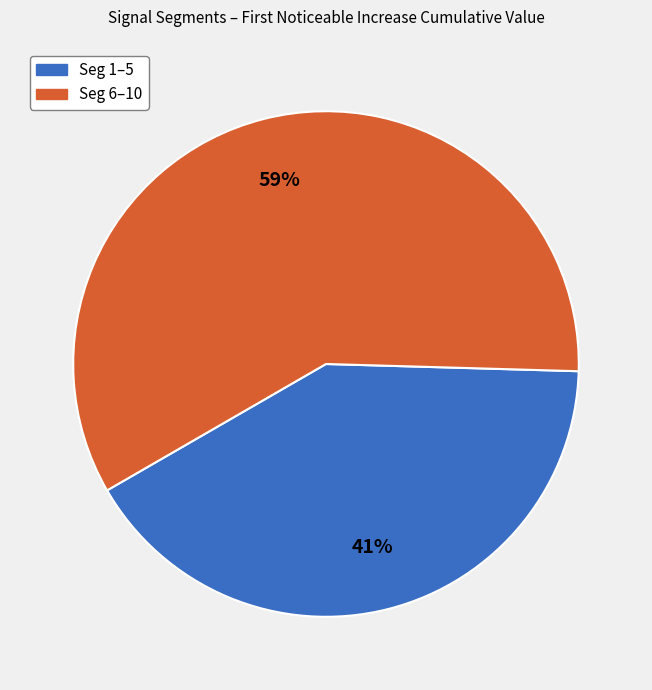

To the nearest percent, what is the average slice percentage?

50%